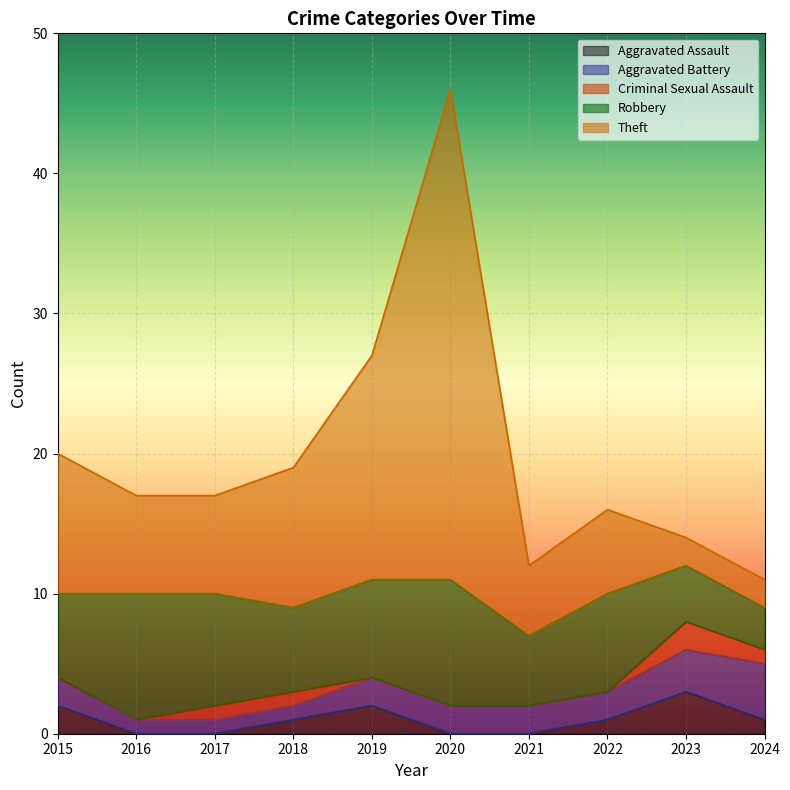

What are all the series names shown in the legend?

Aggravated Assault, Aggravated Battery, Criminal Sexual Assault, Robbery, Theft